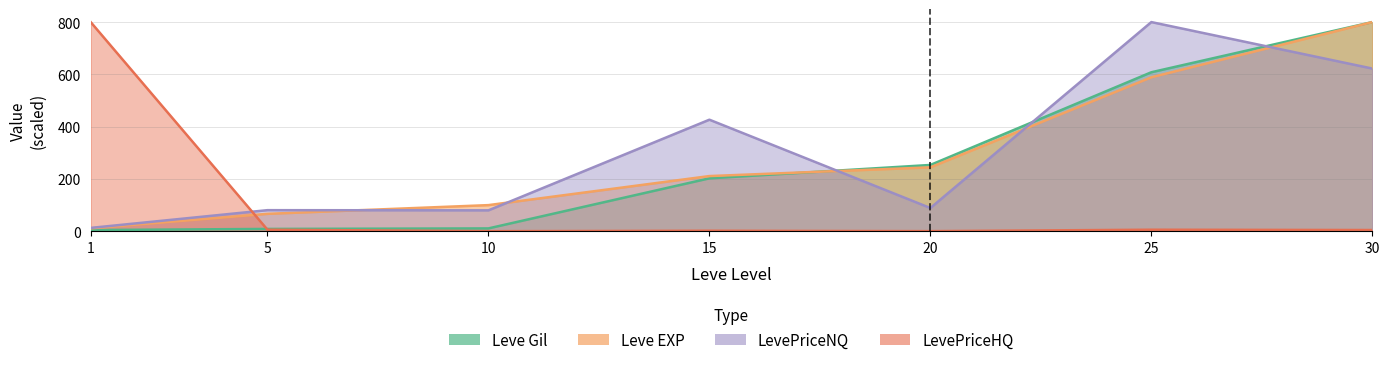

Rank the series at 1 from lowest to highest value.

Leve Gil, Leve EXP, LevePriceNQ, LevePriceHQ